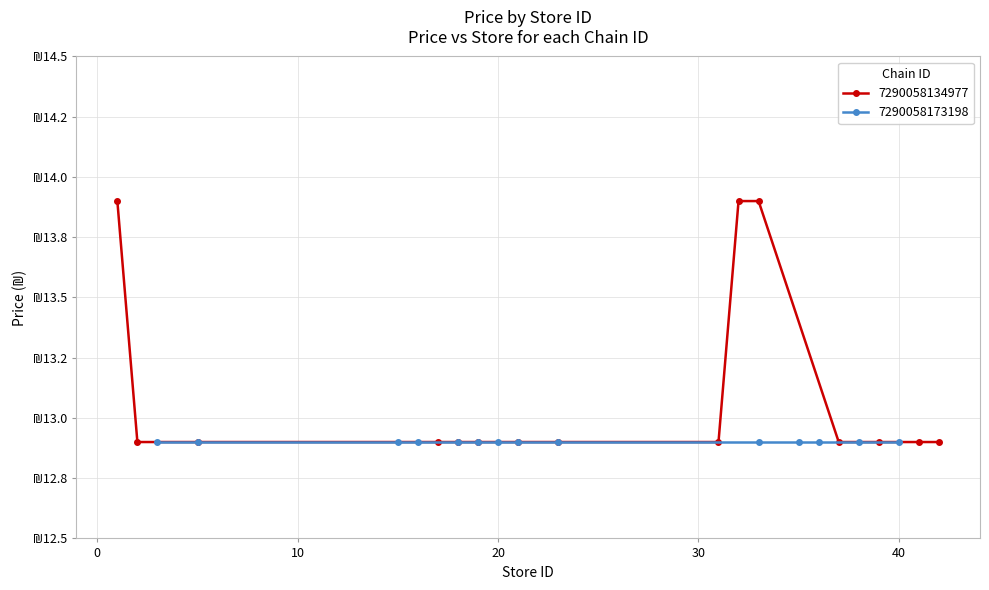

How many categories are shown in the chart?

15